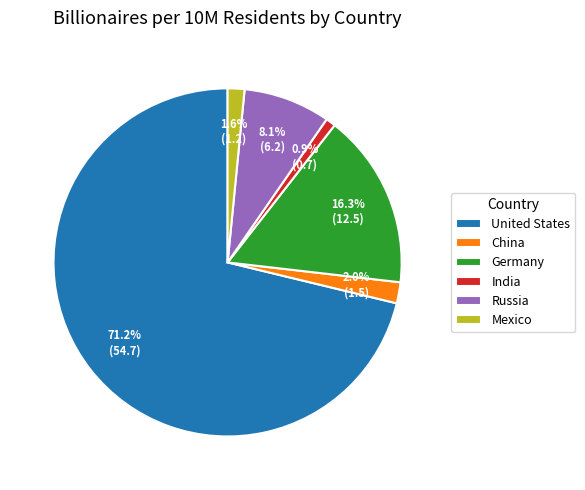

How many segments does this pie chart have?

6